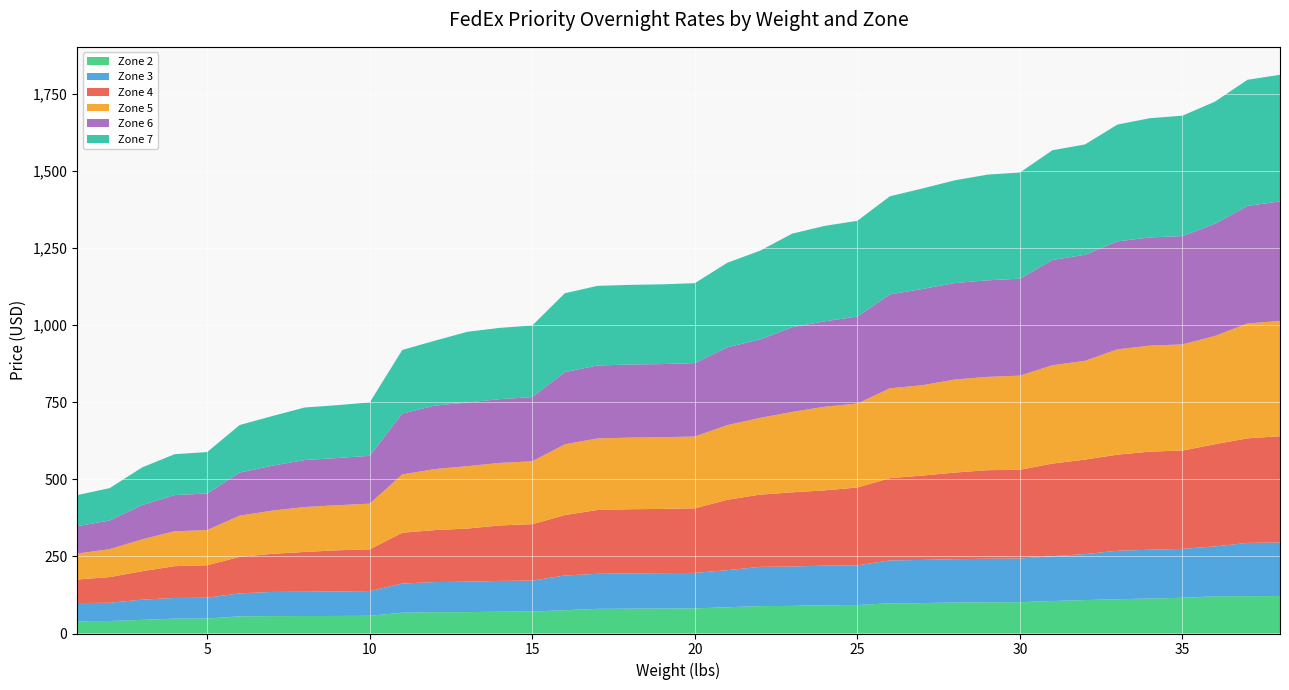

Reading left to right, extract all data points from this chart.

Zone 2: 1=40.0	2=40.5	3=44.2	4=48.2	5=48.6	6=55.7	7=56.4	8=56.7	9=56.9	10=57.4	11=67.5	12=69.0	13=69.3	14=70.7	15=71.0	16=75.6	17=79.9	18=80.6	19=81.1	20=81.5	21=85.1	22=89.0	23=89.5	24=91.8	25=92.3	26=98.0	27=98.5	28=100.6	29=101.1	30=101.6	31=105.5	32=108.5	33=111.0	34=113.4	35=115.9	36=120.7	37=121.2	38=121.4
Zone 3: 1=58.9	2=59.2	3=65.7	4=67.1	5=67.5	6=74.5	7=78.4	8=78.8	9=79.3	10=80.4	11=94.6	12=97.8	13=98.7	14=99.9	15=100.5	16=112.5	17=113.8	18=114.4	19=114.6	20=115.1	21=120.4	22=127.1	23=127.7	24=128.3	25=128.8	26=139.0	27=140.1	28=140.5	29=141.3	30=141.5	31=145.5	32=149.0	33=157.4	34=158.2	35=158.7	36=161.8	37=172.7	38=173.8
Zone 4: 1=76.2	2=83.2	3=92.2	4=103.1	5=105.3	6=118.4	7=123.7	8=129.0	9=133.6	10=135.1	11=164.8	12=168.6	13=172.3	14=179.9	15=183.0	16=195.9	17=206.8	18=208.1	19=208.3	20=209.3	21=228.3	22=234.2	23=240.7	24=244.2	25=252.3	26=266.9	27=273.6	28=280.9	29=287.3	30=287.9	31=300.2	32=306.5	33=311.6	34=318.2	35=318.9	36=331.5	37=339.2	38=344.5
Zone 5: 1=84.3	2=90.5	3=103.4	4=113.2	5=114.2	6=133.6	7=140.2	8=145.7	9=146.2	10=148.2	11=189.0	12=197.9	13=202.3	14=202.8	15=204.1	16=229.5	17=232.1	18=232.3	19=232.6	20=233.0	21=242.0	22=249.0	23=260.9	24=271.4	25=272.5	26=291.3	27=293.2	28=301.8	29=302.7	30=305.3	31=318.9	32=320.3	33=341.7	34=343.9	35=344.3	36=351.2	37=372.3	38=374.4
Zone 6: 1=88.7	2=93.2	3=111.2	4=117.4	5=118.5	6=139.8	7=145.5	8=152.4	9=153.1	10=155.2	11=197.4	12=205.7	13=206.6	14=206.8	15=208.2	16=234.1	17=236.7	18=237.0	19=237.2	20=238.0	21=252.5	22=254.3	23=274.8	24=276.9	25=282.2	26=304.6	27=312.1	28=312.8	29=313.1	30=314.5	31=341.3	32=344.0	33=350.1	34=350.8	35=351.4	36=363.7	37=381.4	38=387.5
Zone 7: 1=100.8	2=104.9	3=122.1	4=132.6	5=134.4	6=154.2	7=161.0	8=170.5	9=171.4	10=173.1	11=206.2	12=210.5	13=229.2	14=231.1	15=232.3	16=255.8	17=258.1	18=258.4	19=258.6	20=259.4	21=274.2	22=287.8	23=303.5	24=309.6	25=310.4	26=318.2	27=325.9	28=333.2	29=342.8	30=344.3	31=356.1	32=357.8	33=378.8	34=386.8	35=390.4	36=396.1	37=409.2	38=410.5